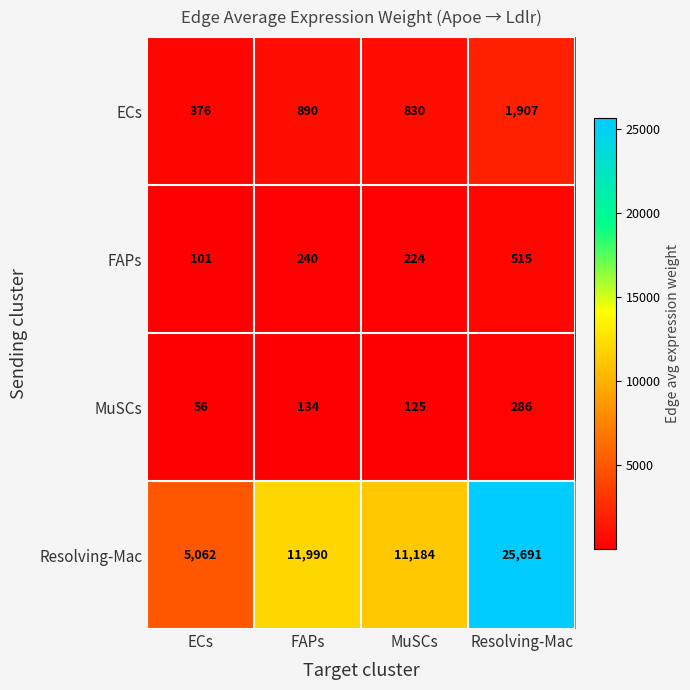

Between MuSCs and Resolving-Mac, which series saw the biggest shift?

Resolving-Mac